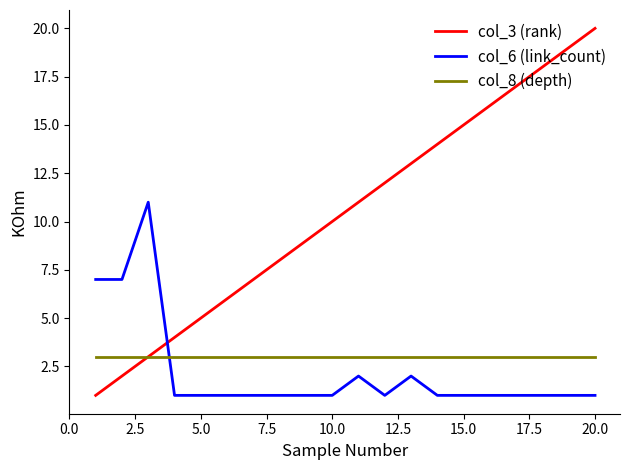

Which series ends up on top after the final intersection of col_6 (link_count) and col_8 (depth)?

col_8 (depth)